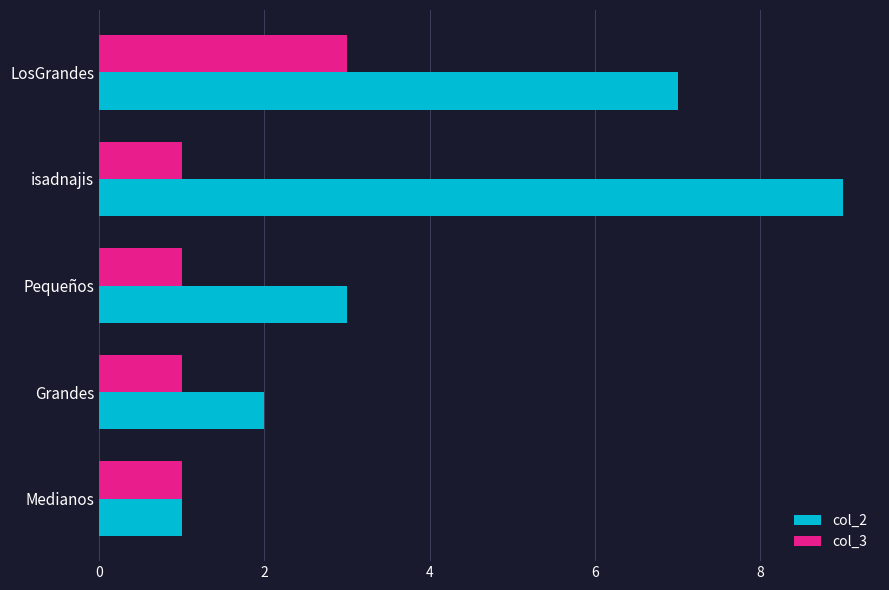

Is it true that col_3 equals 1 at Medianos?

True